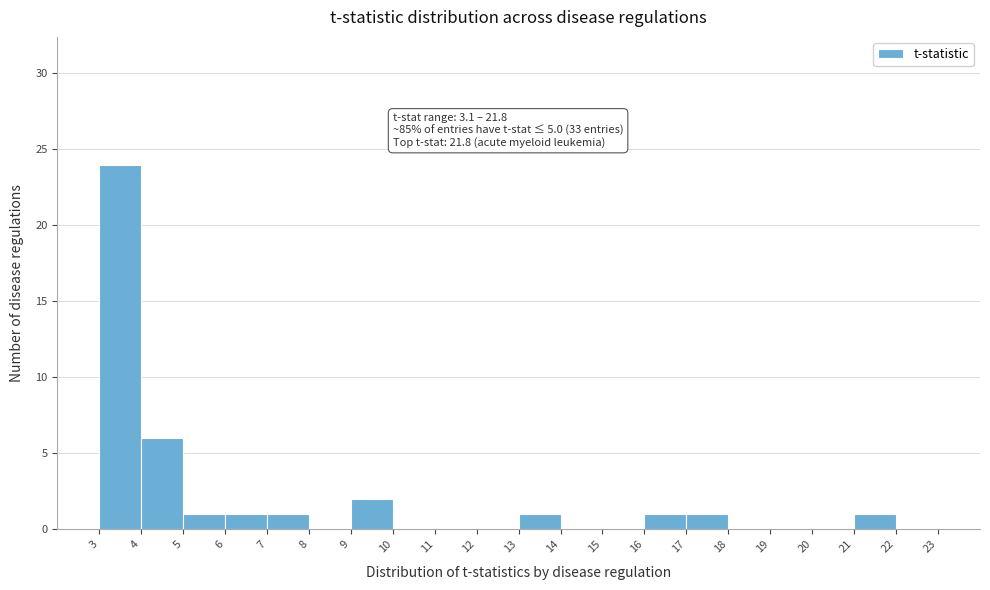

Over which range of the x-axis is the bar tallest?

3 to 4